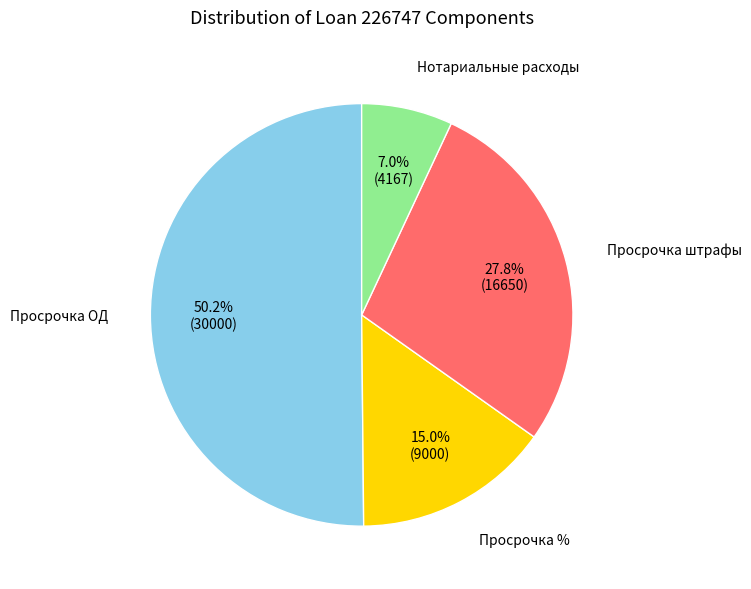

Which category accounts for the majority?

Просрочка ОД